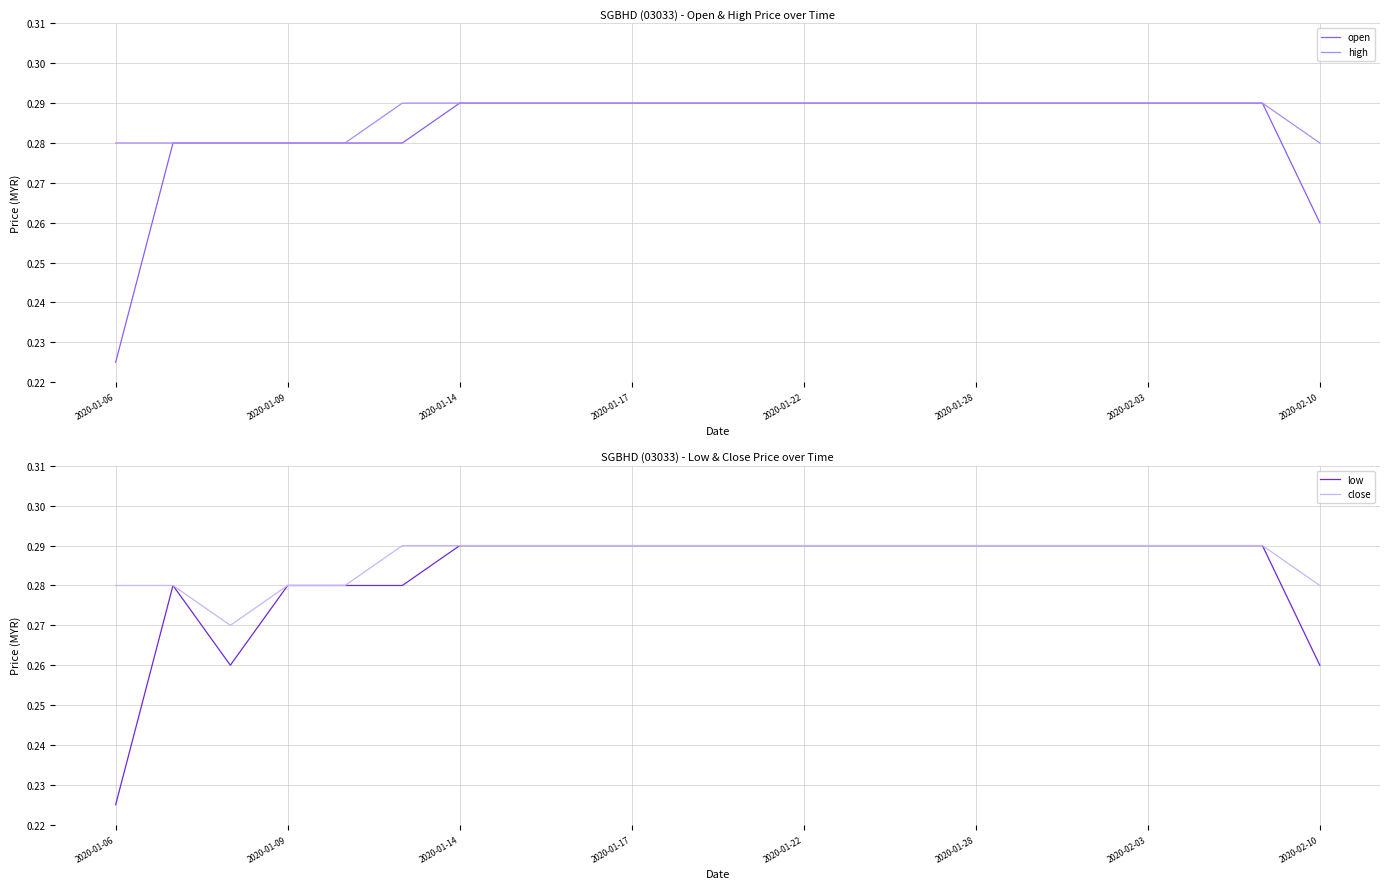

True or false: low and high intersect in this chart.

False